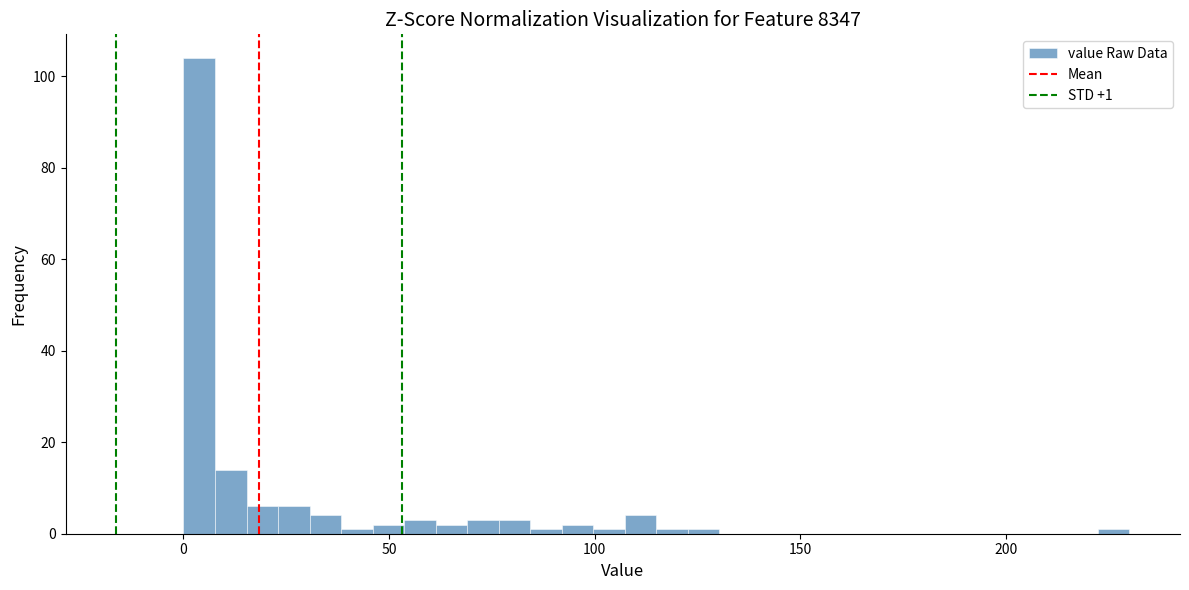

Read against the x-axis, roughly where is the centre of the tallest bar?

5